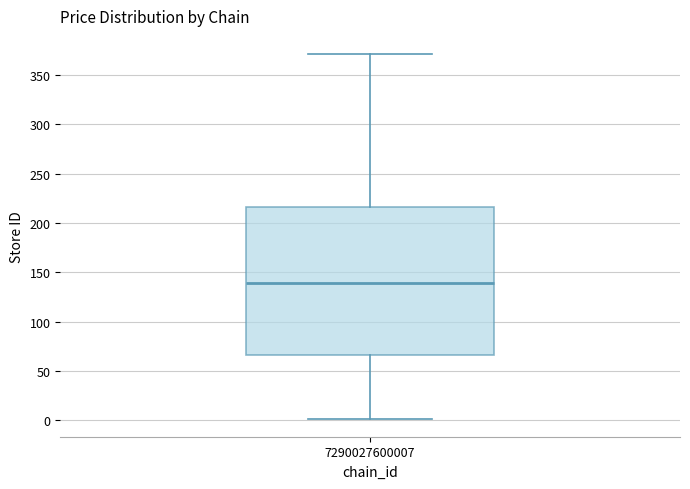

Where does the median line of the box at x = 7290027600007 sit on the y-axis? The values are not printed on the chart, so give them approximately, as read against the axis.

140